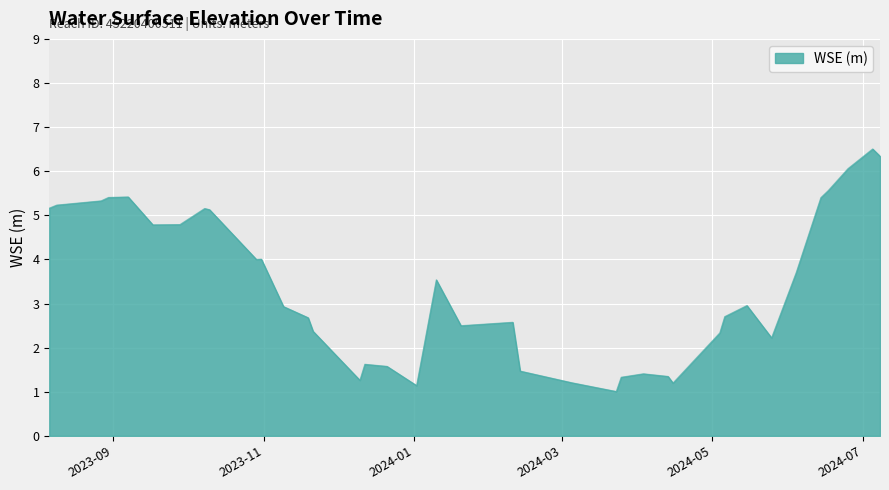

Does the chart display data point markers on the line(s)?

No